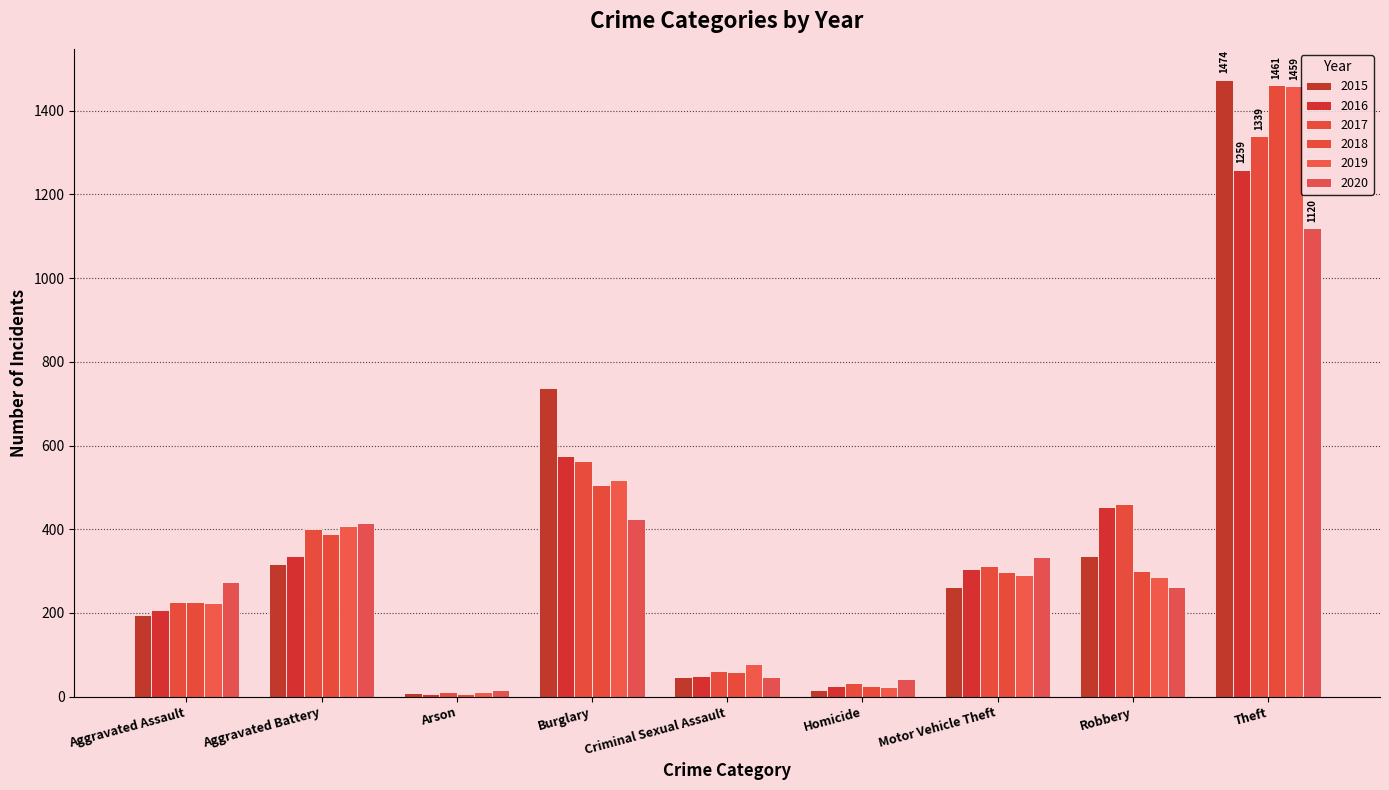

At how many categories does at least one series exceed 140?

6